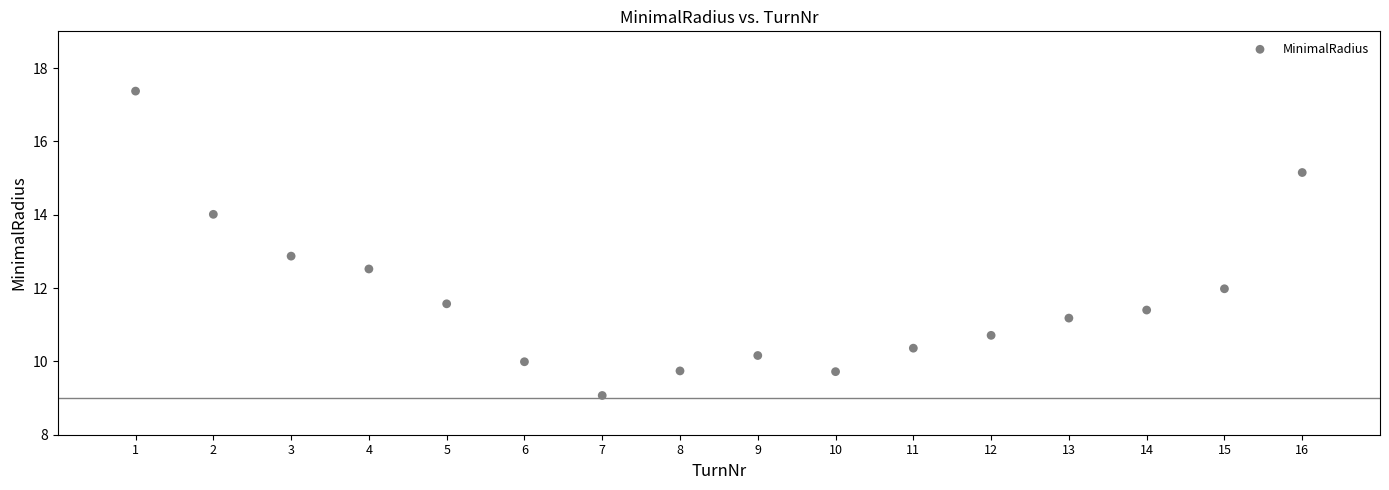

What Y value in the scatter plot is closest to 13?

12.9